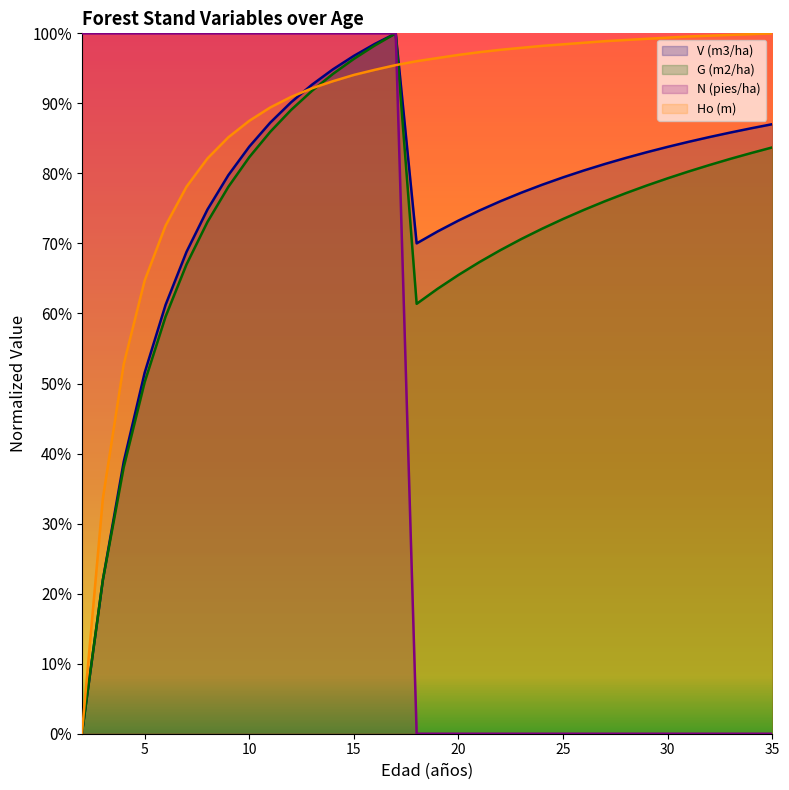

True or false: V (m3/ha) and N (pies/ha) cross at least once.

False